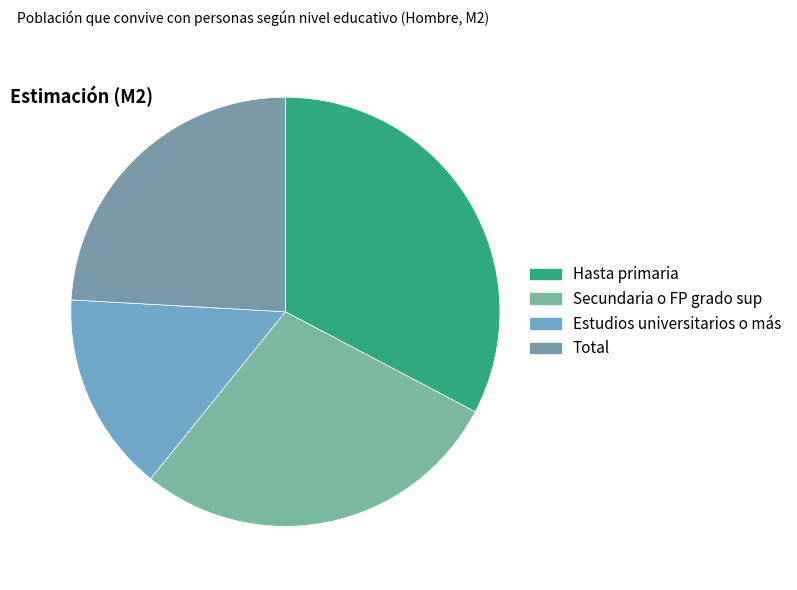

How many slices are in this pie chart?

4